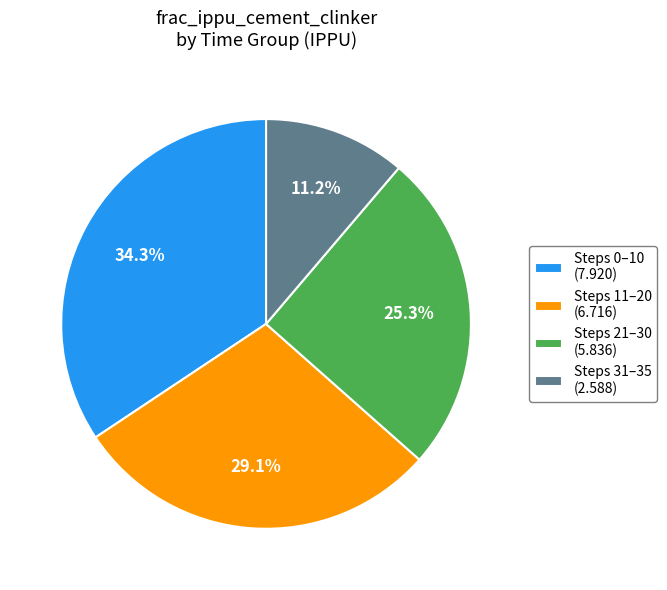

Is Steps 21–30 (5.836) the majority of the pie?

No